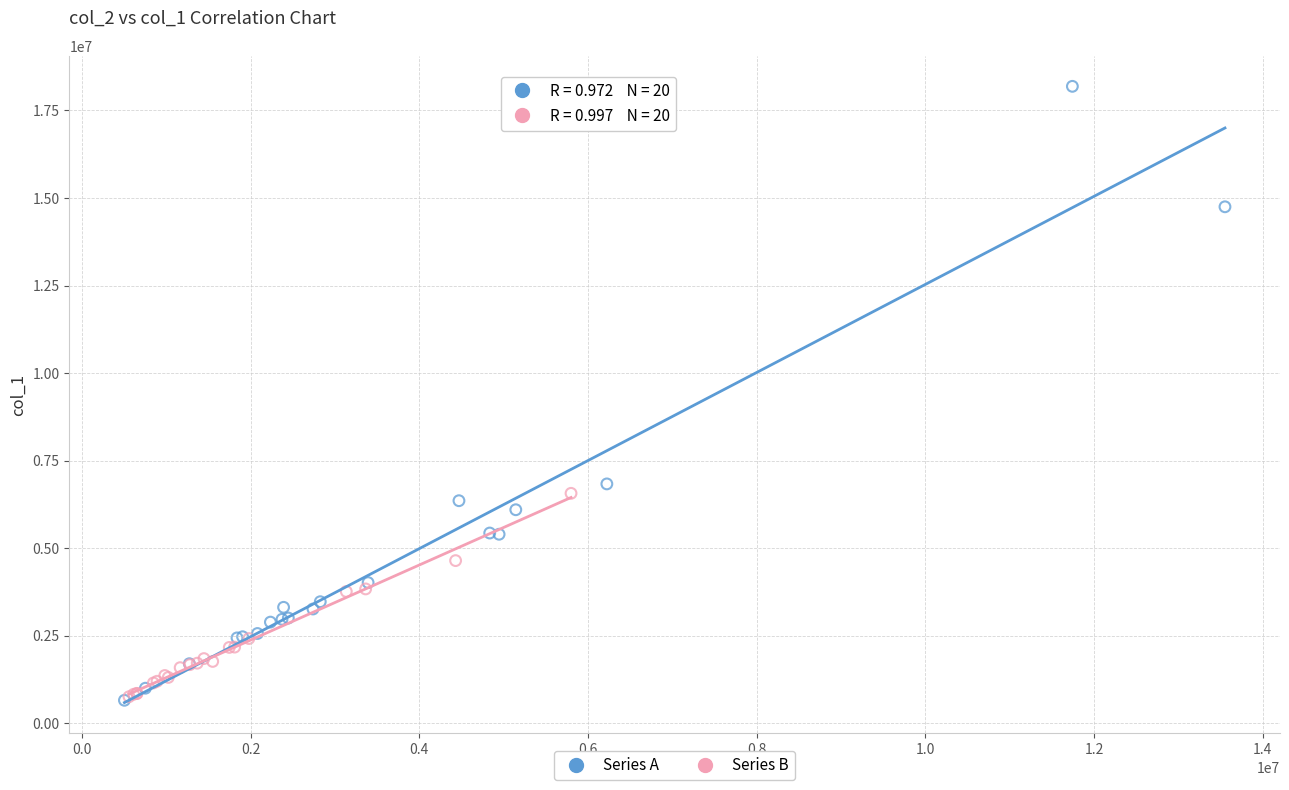

Which series reaches the maximum Y coordinate?

Series A